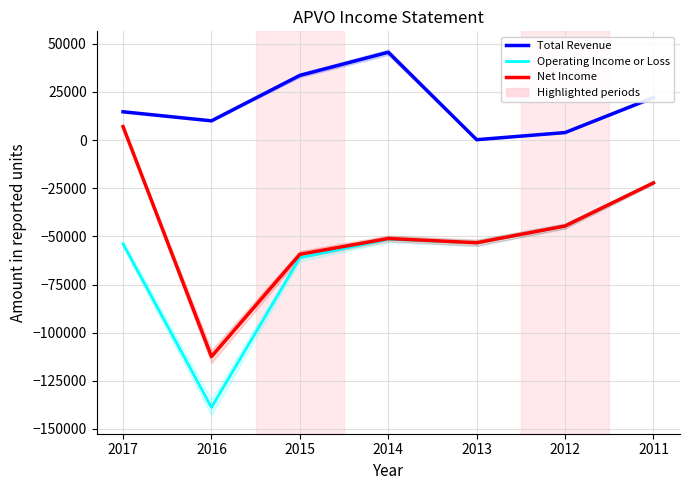

What is the sum of the Operating Income or Loss values at 2012 and 2011?

-66800